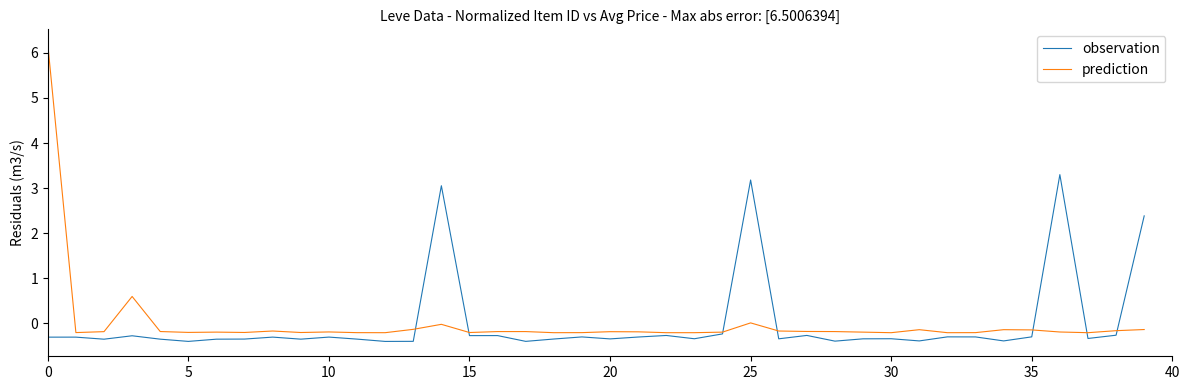

Does the chart have visible grid lines?

No